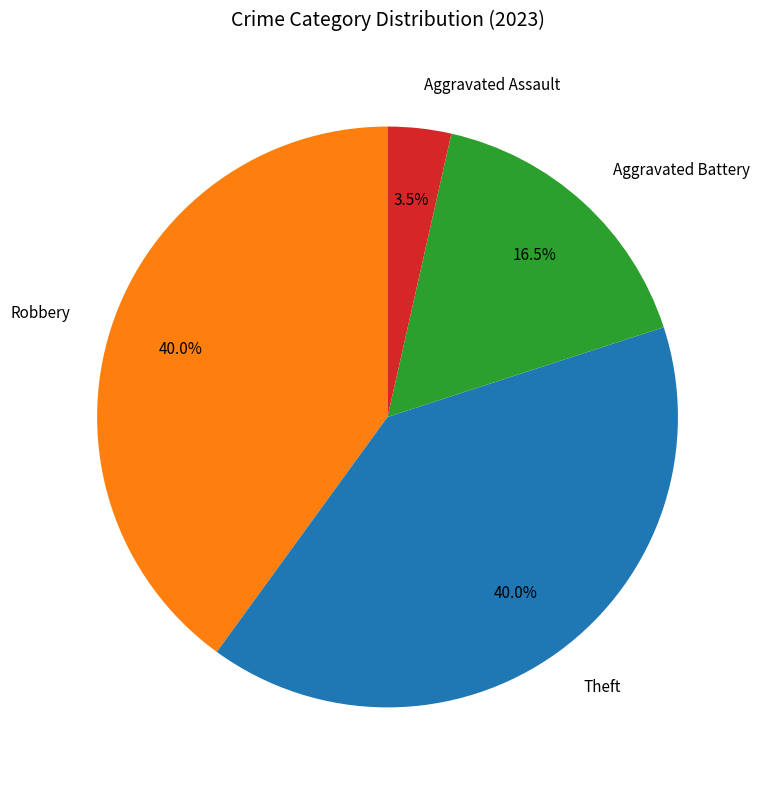

Does any single category account for the majority?

No